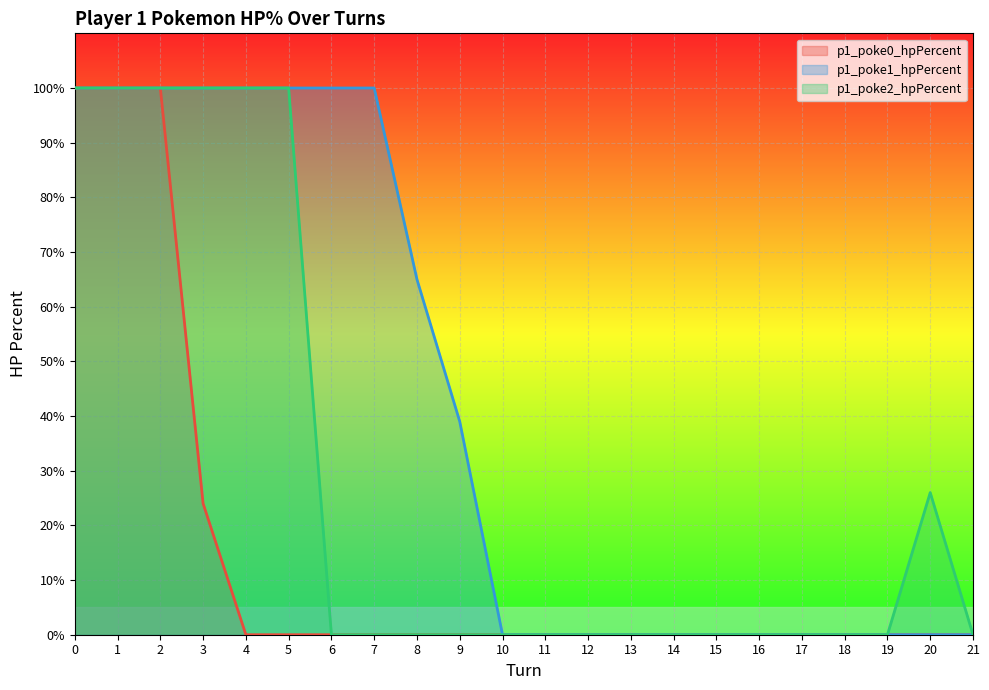

What is the difference between the p1_poke2_hpPercent values at 21 and 3?

100